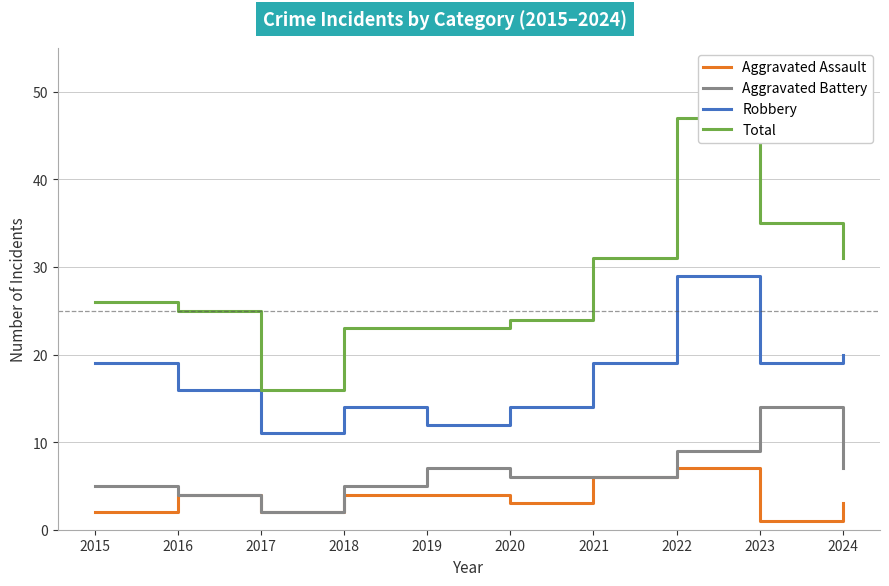

What is the average value of the Total series?

28